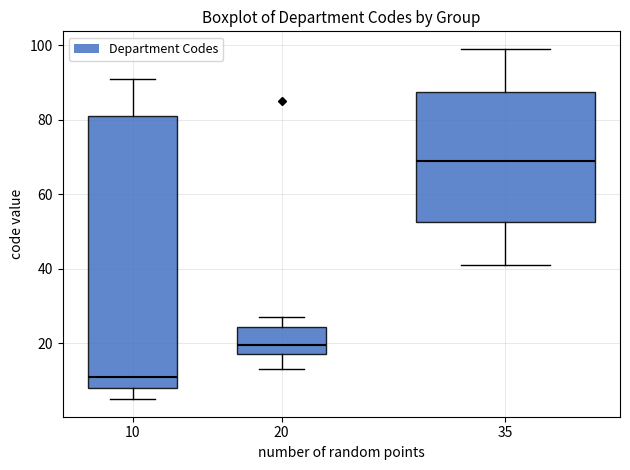

Reading left to right, transcribe this box plot: for each box, give where its median line is, the range the box spans, and where its two whiskers end, as read against the y-axis. The values are not printed on the chart, so give them approximately, as read against the axis.

10: median 12, box 8 to 82, whiskers 6 to 92
20: median 20, box 18 to 24, whiskers 14 to 28
35: median 70, box 52 to 88, whiskers 42 to 100